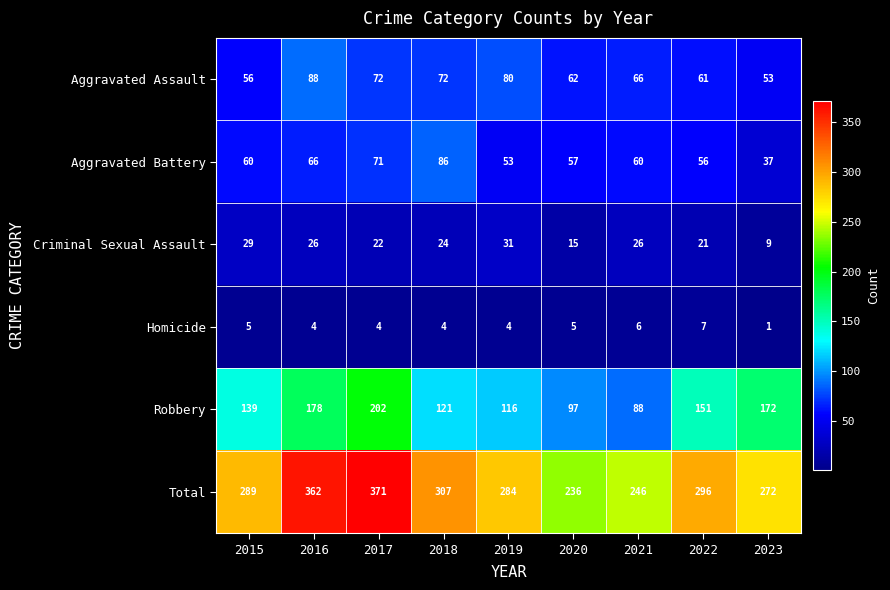

Which category has the highest value across all series?

2017